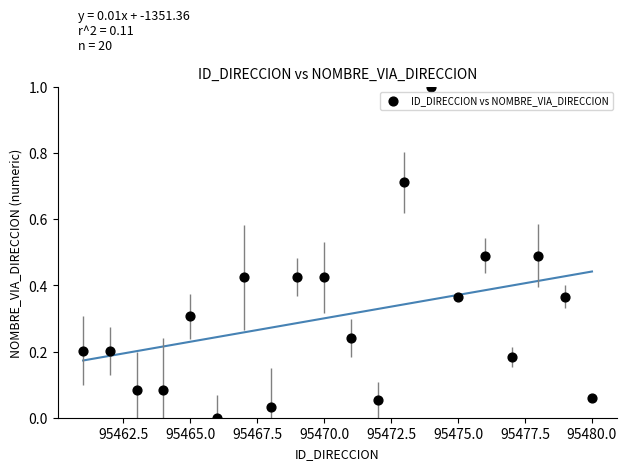

What is the range of Y values (max minus min)?

1.0